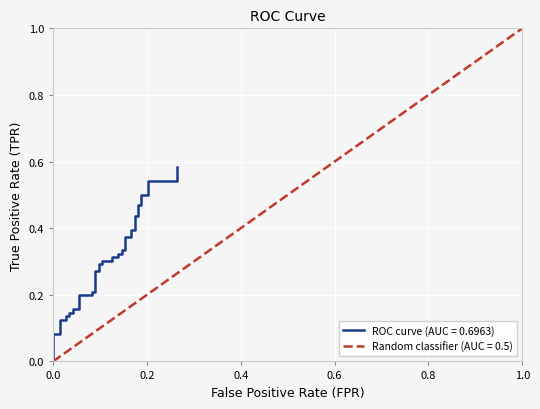

What is the maximum value shown in the chart?

0.6